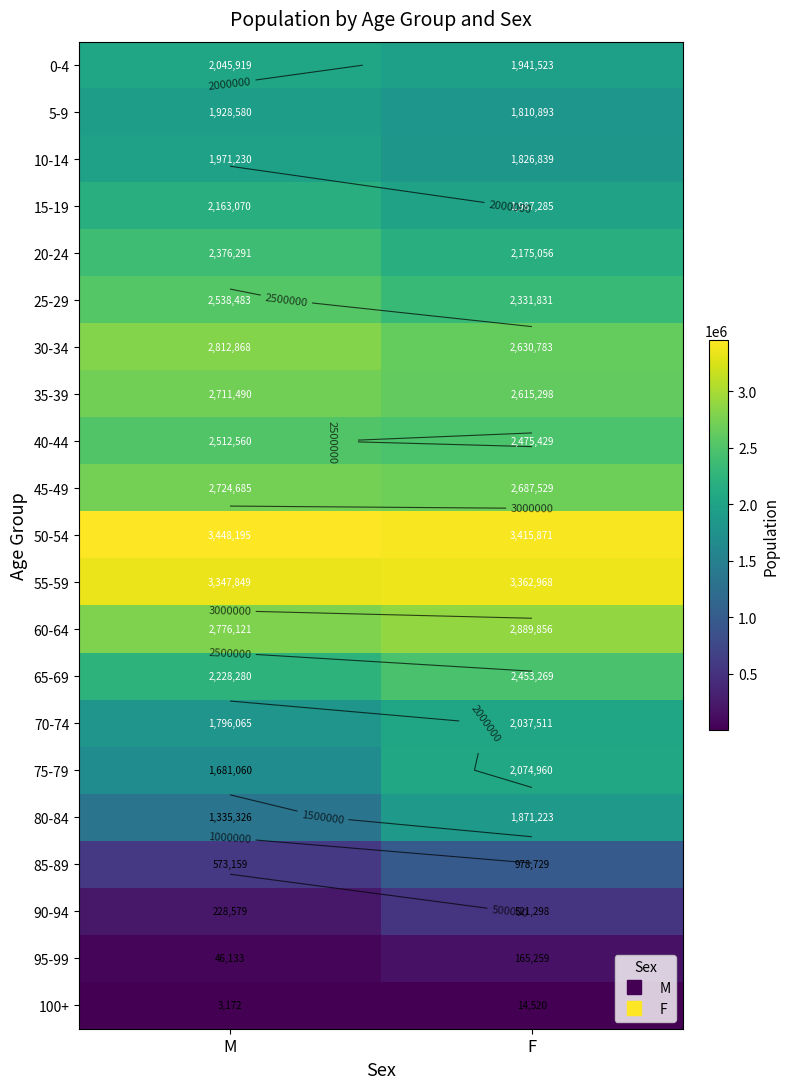

Which series changed the most between M and F?

80-84